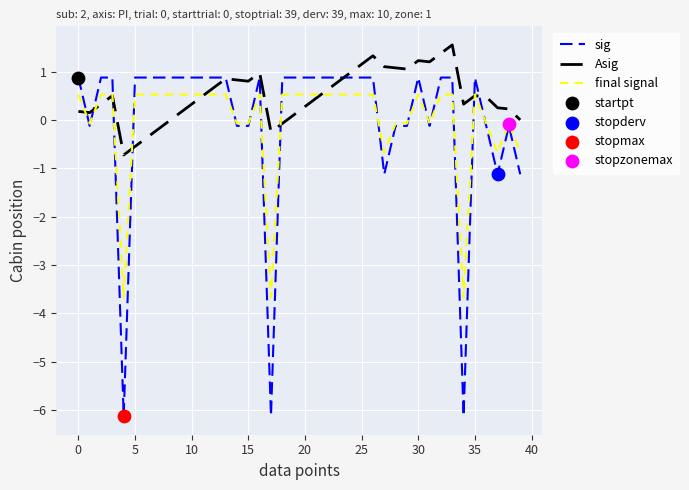

Which series has the largest total across all categories?

Asig